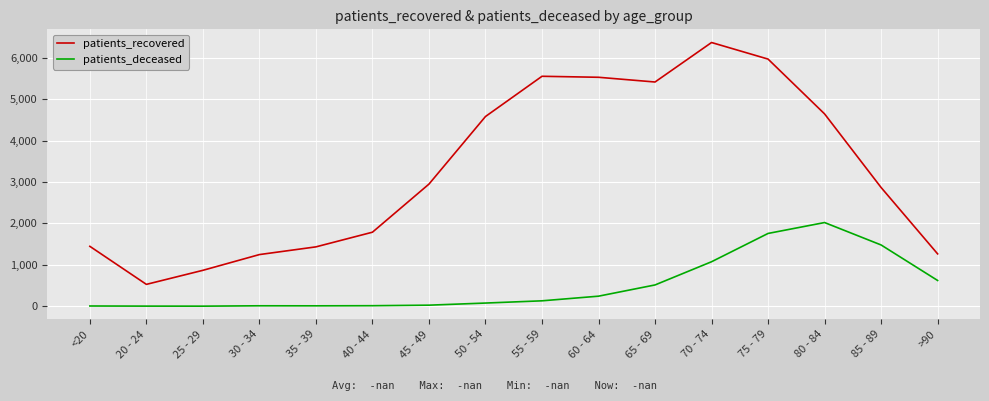

The patients_recovered series shows 1132 at 80 - 84. True or false?

False